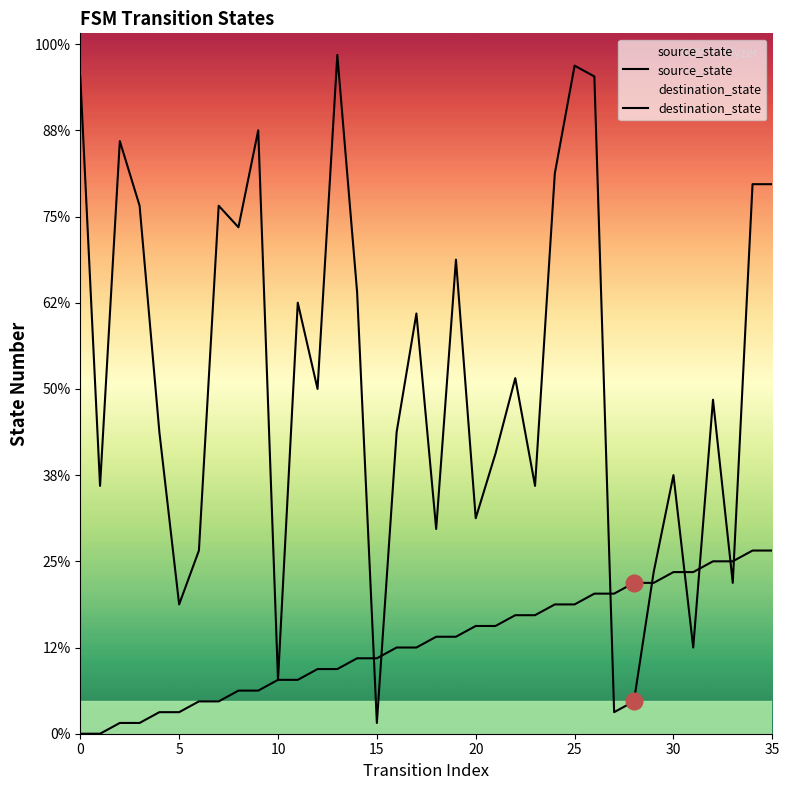

What is the label of the 5th point from the left?

20